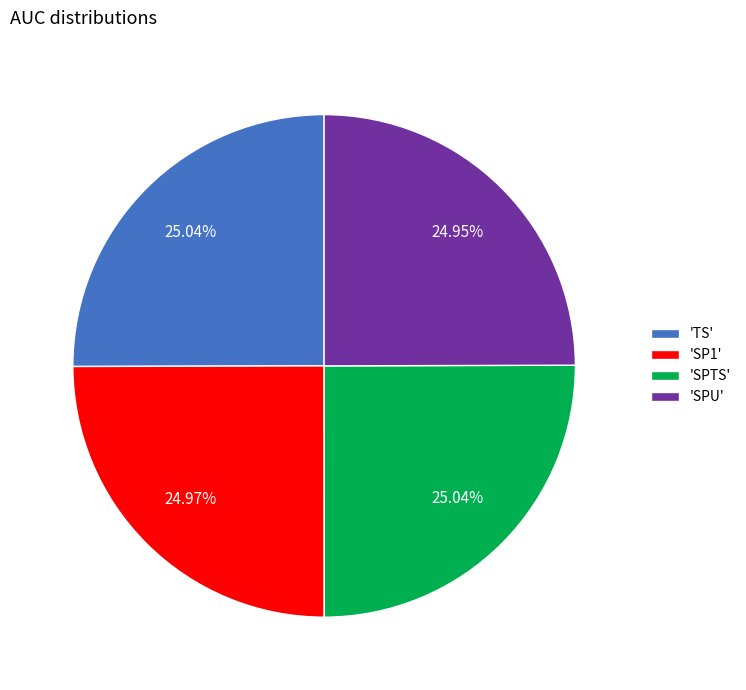

Combined, do 'SPTS' and 'SP1' account for over 50%?

Yes